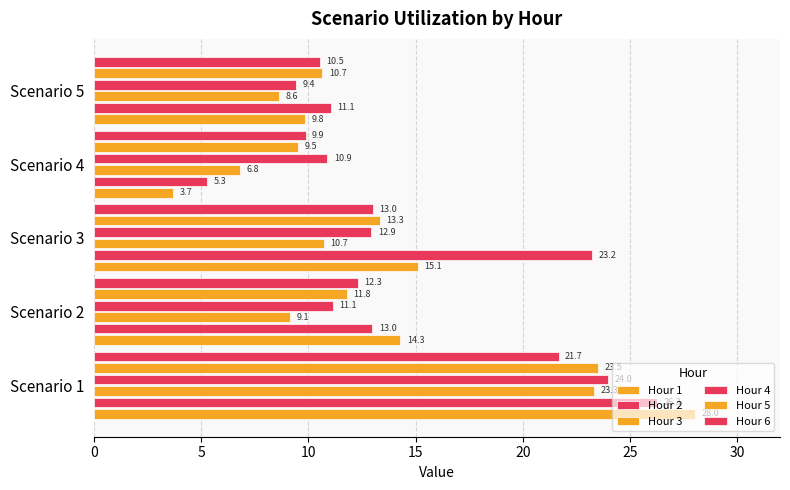

Which series has the largest range (max minus min)?

Hour 1